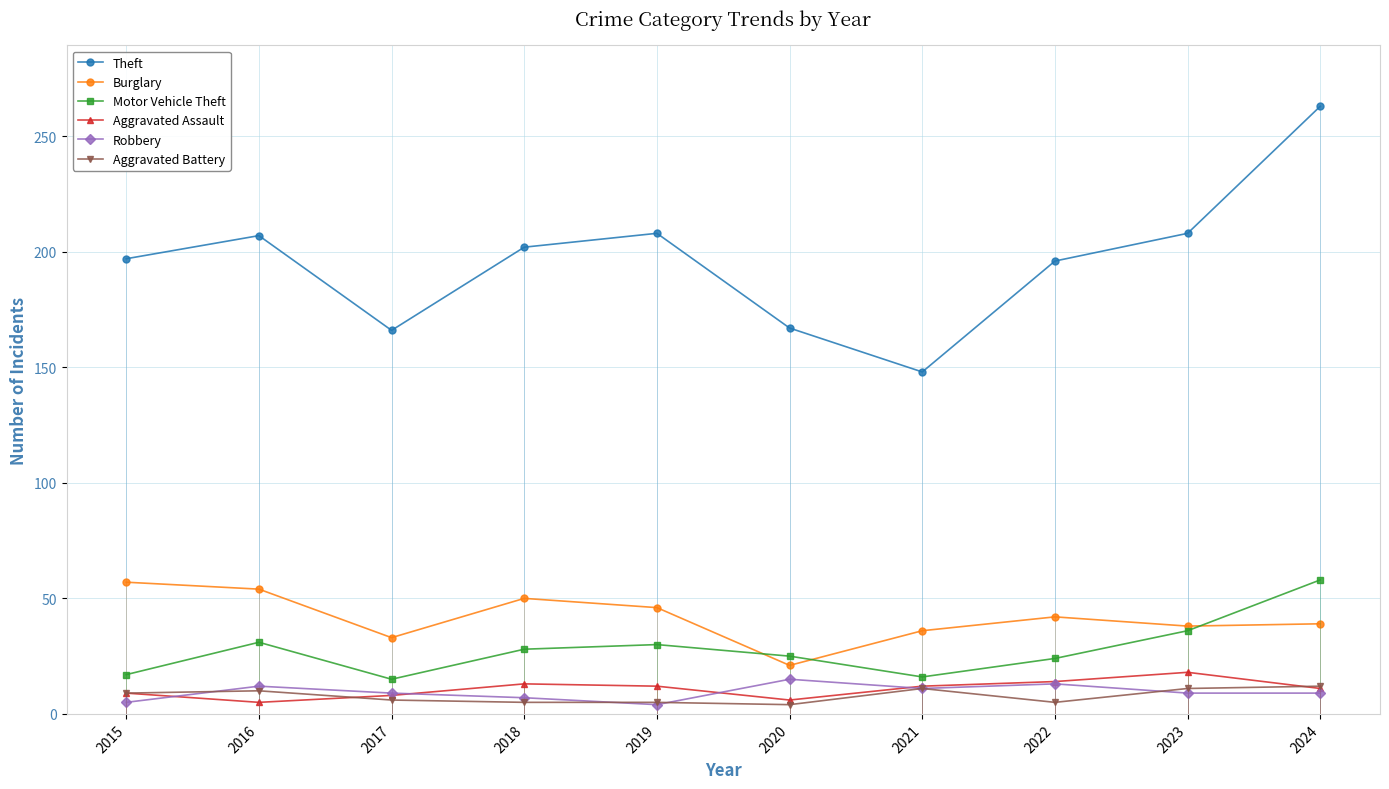

True or false: Aggravated Battery and Aggravated Assault intersect in this chart.

True